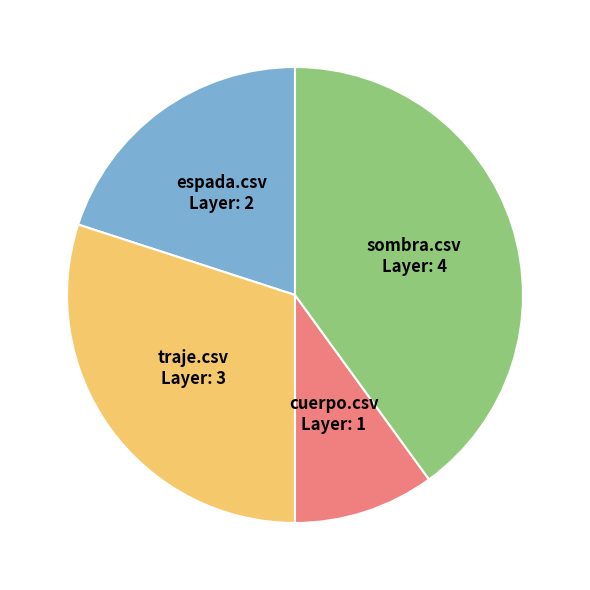

True or false: traje.csv accounts for 35% of the total.

False